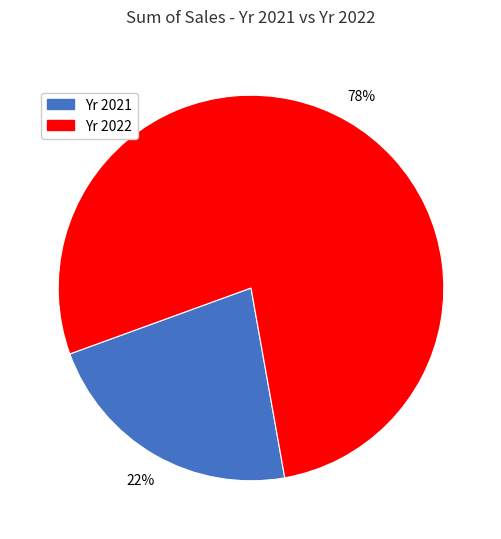

Rank the categories by value from highest to lowest.

Yr 2022, Yr 2021